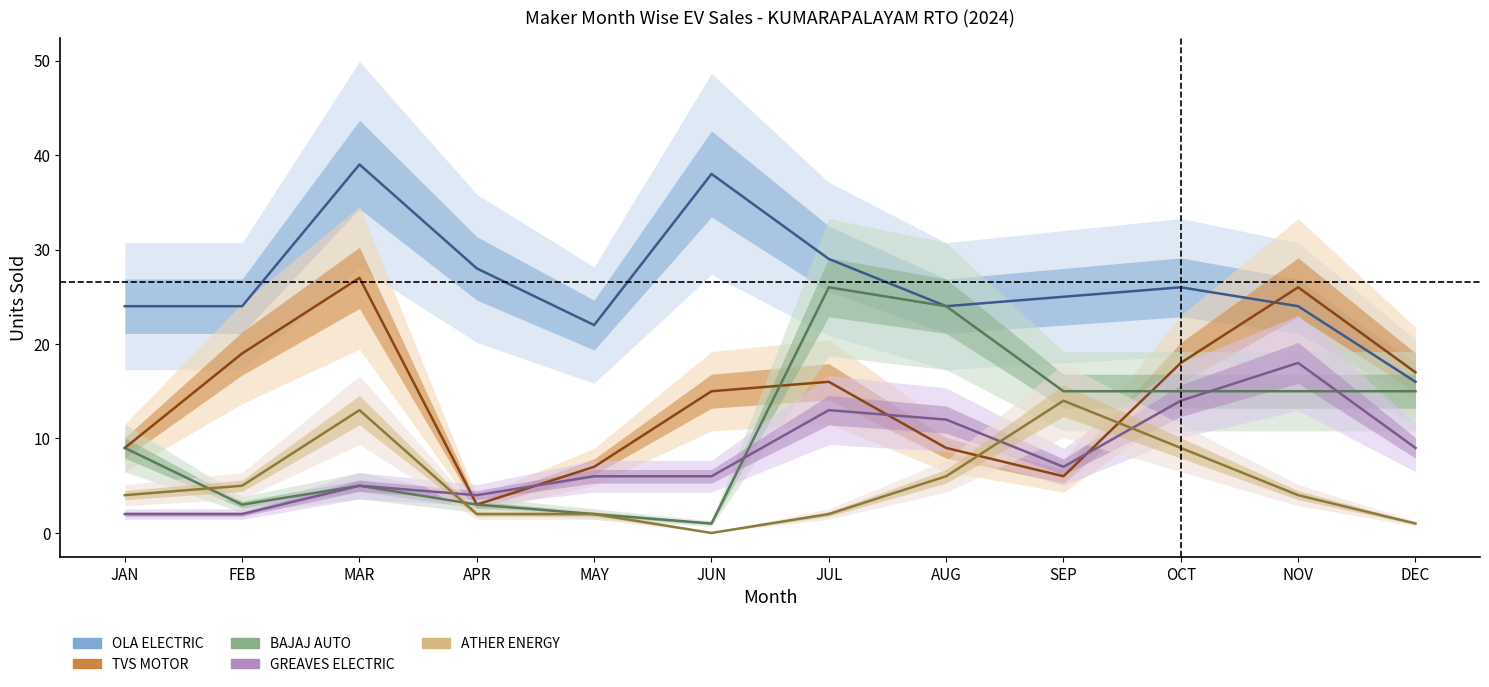

Reading right to left, extract all data points from this chart.

OLA ELECTRIC: 16	24	26	25	24	29	38	22	28	39	24	24
TVS MOTOR: 17	26	18	6	9	16	15	7	3	27	19	9
BAJAJ AUTO: 15	15	15	15	24	26	1	2	3	5	3	9
GREAVES ELECTRIC: 9	18	14	7	12	13	6	6	4	5	2	2
ATHER ENERGY: 1	4	9	14	6	2	0	2	2	13	5	4